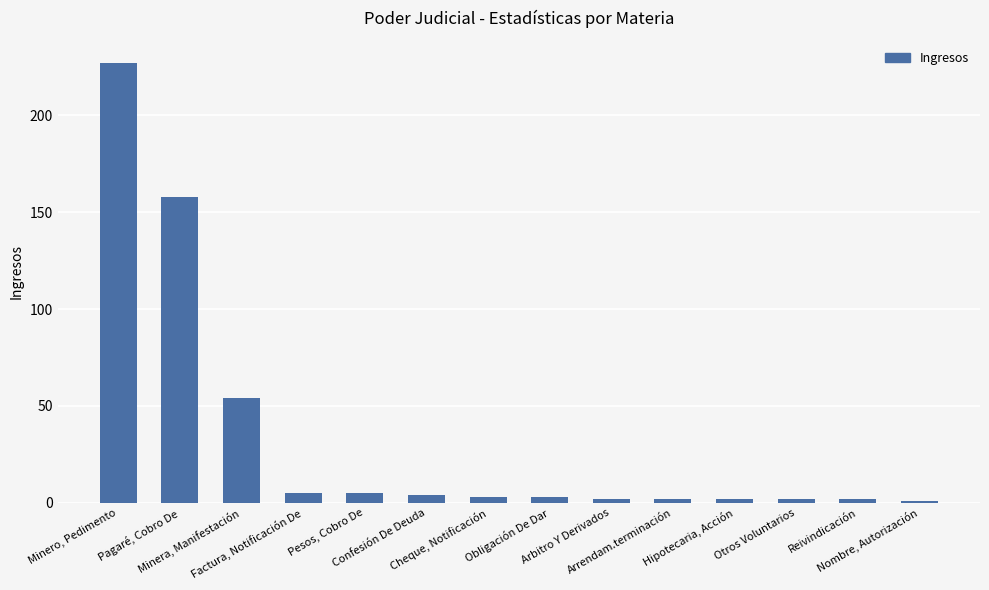

What is the difference between the maximum and minimum values?

226